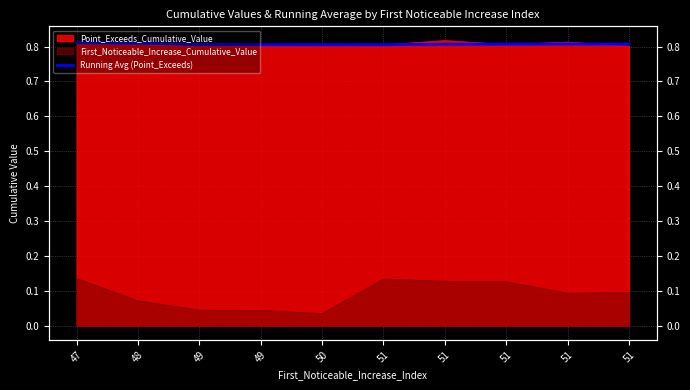

Read the value at 51.

0.8